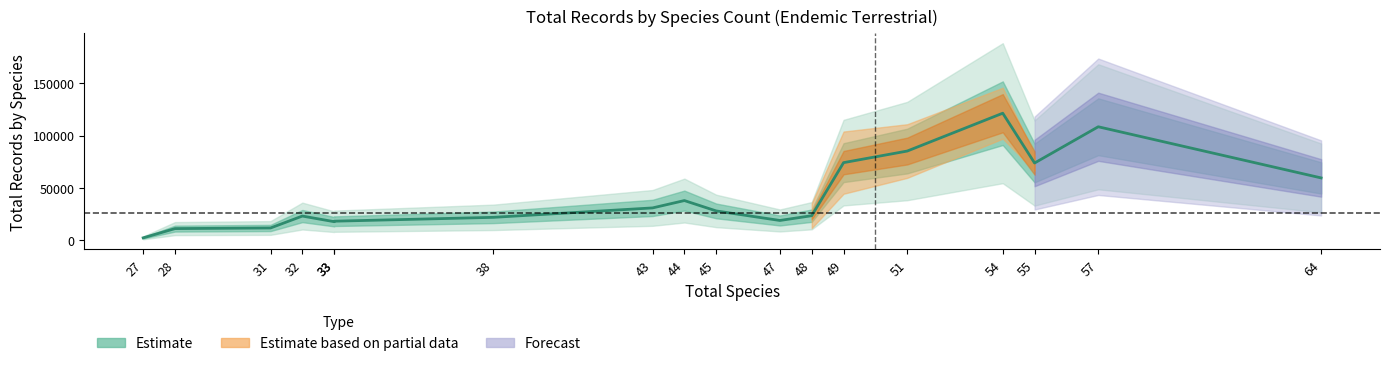

How many data points are less than 28140?

9